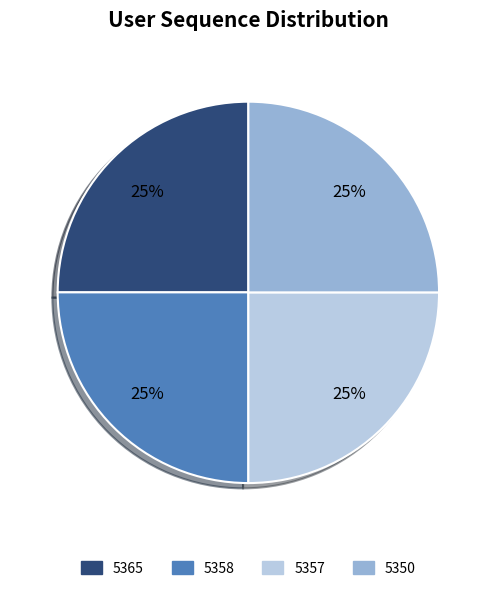

To the nearest percent, what is the combined percentage of 5365 and 5358?

50%